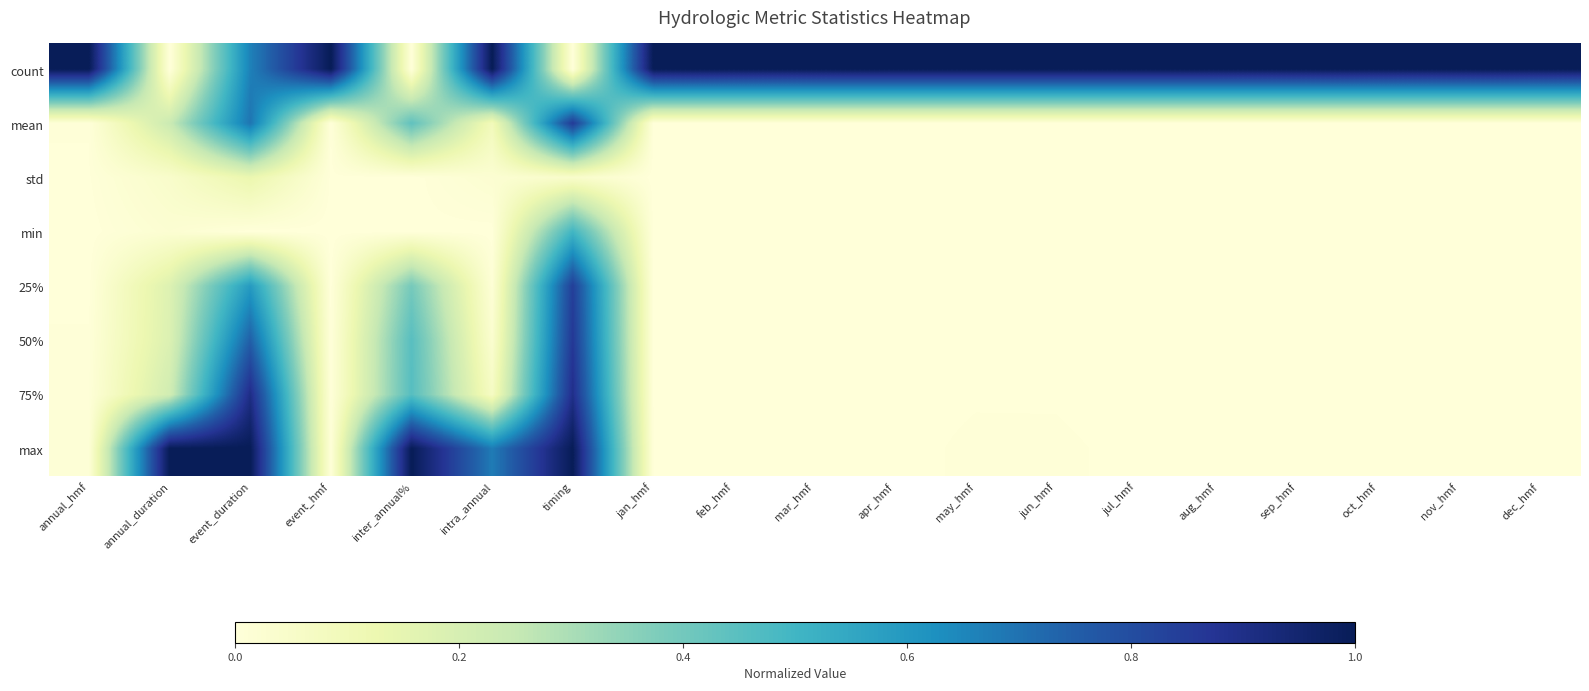

Which series has the largest range (max minus min)?

count